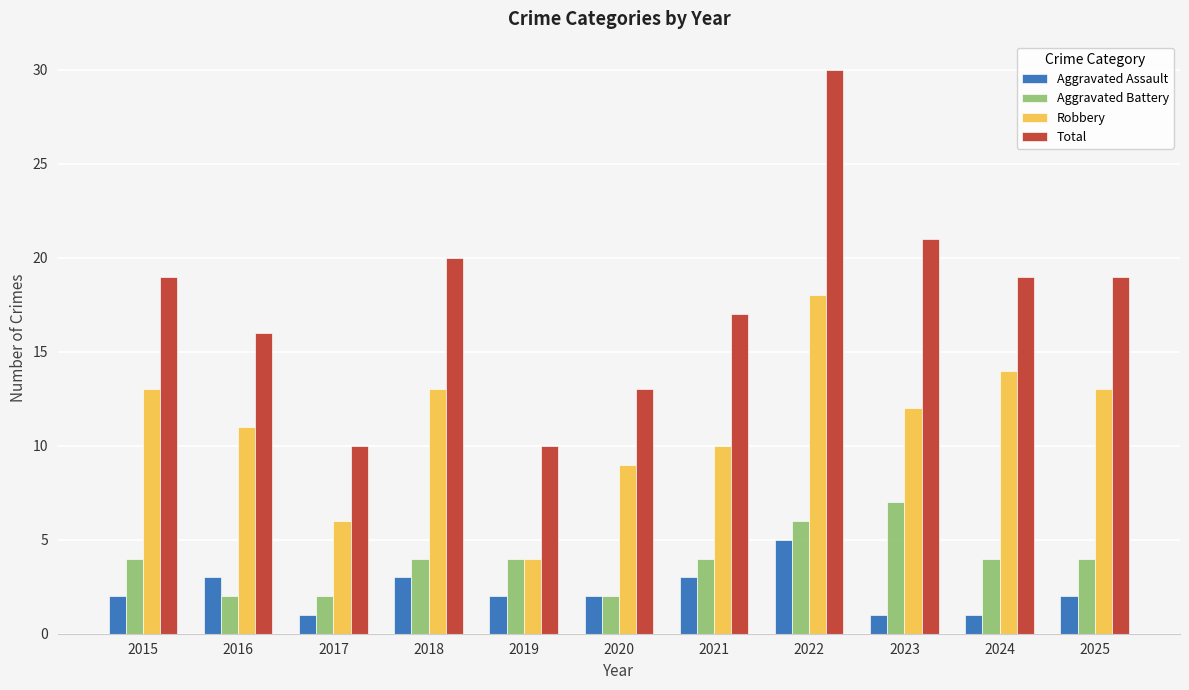

Read the Robbery value at 2023.

12